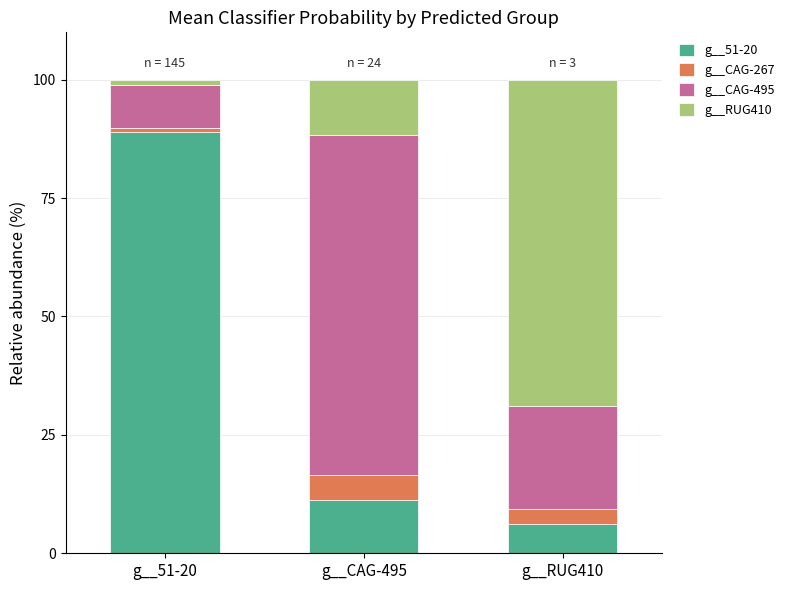

What is the total value across all series at g__CAG-495?

100.0